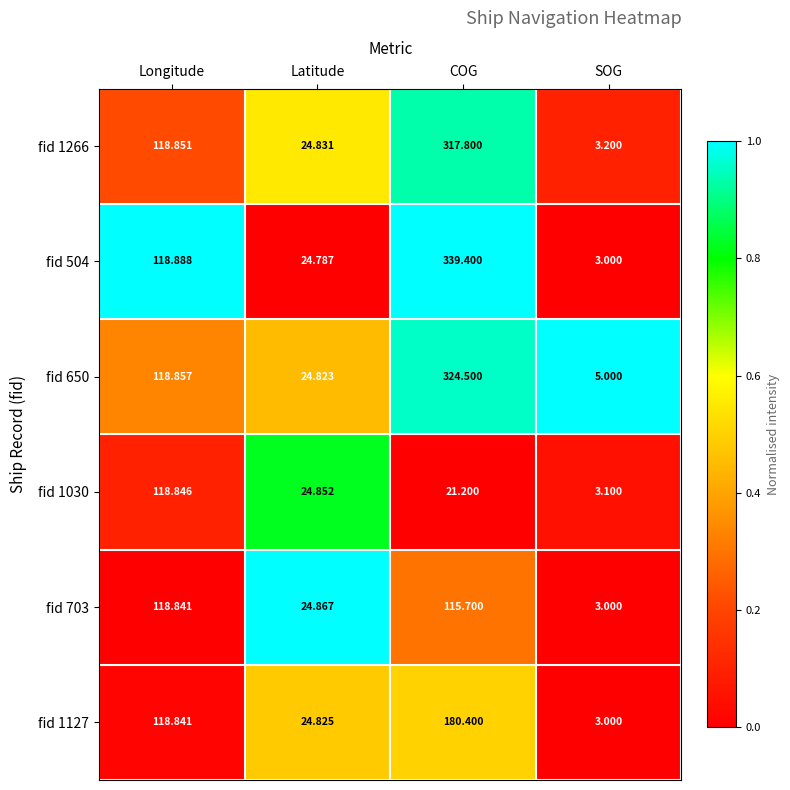

Rank the series at COG from highest to lowest value.

fid 504, fid 650, fid 1266, fid 1127, fid 703, fid 1030